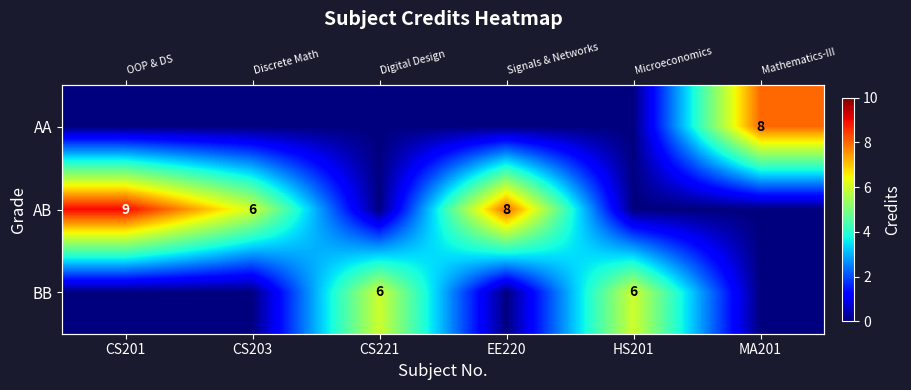

Read the AB value at CS203.

6